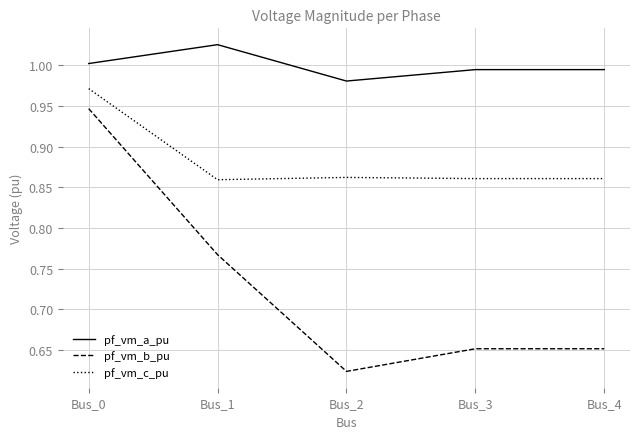

What are all the series names shown in the legend?

pf_vm_a_pu, pf_vm_b_pu, pf_vm_c_pu